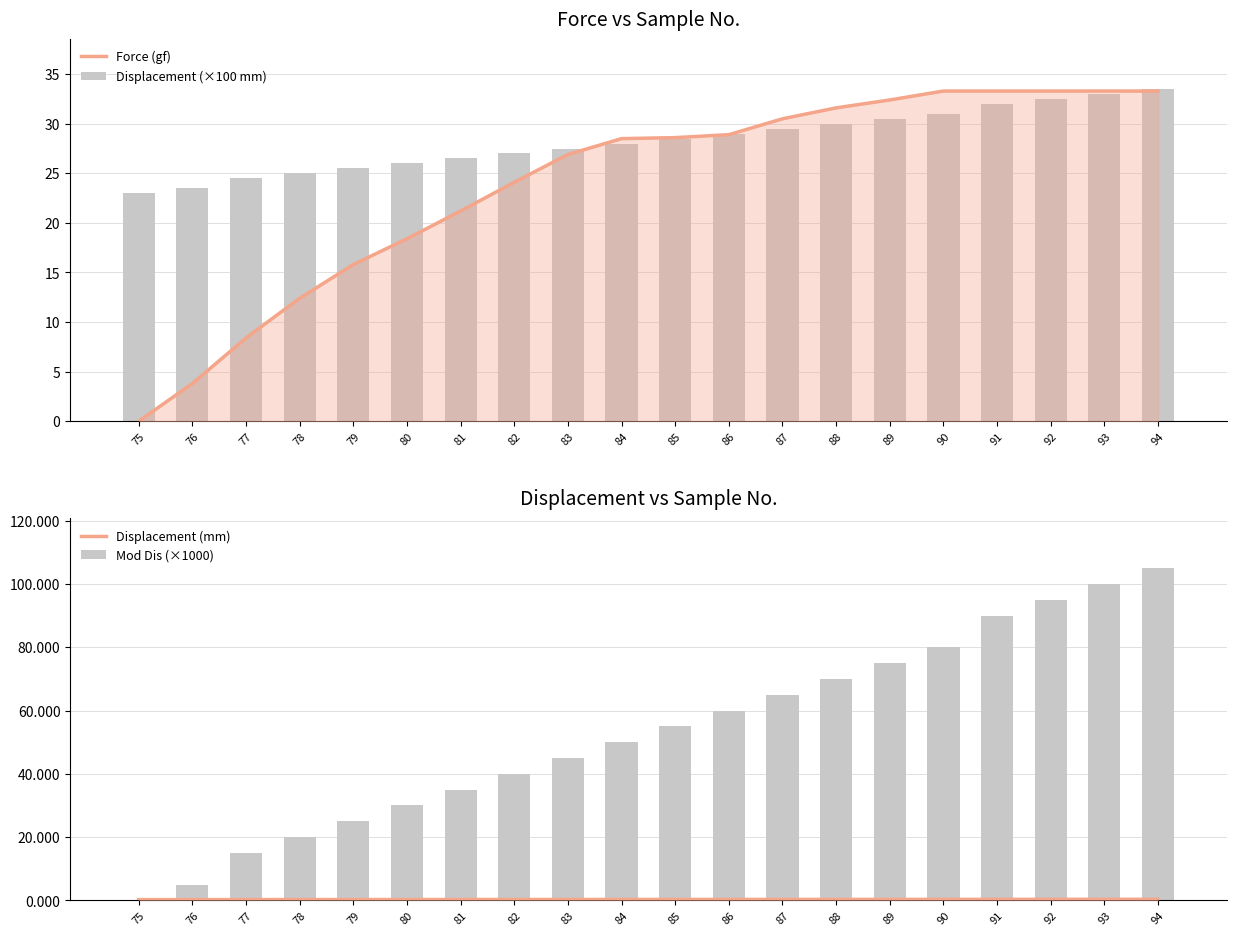

At which label does Mod Dis (×1000) reach its peak?

94